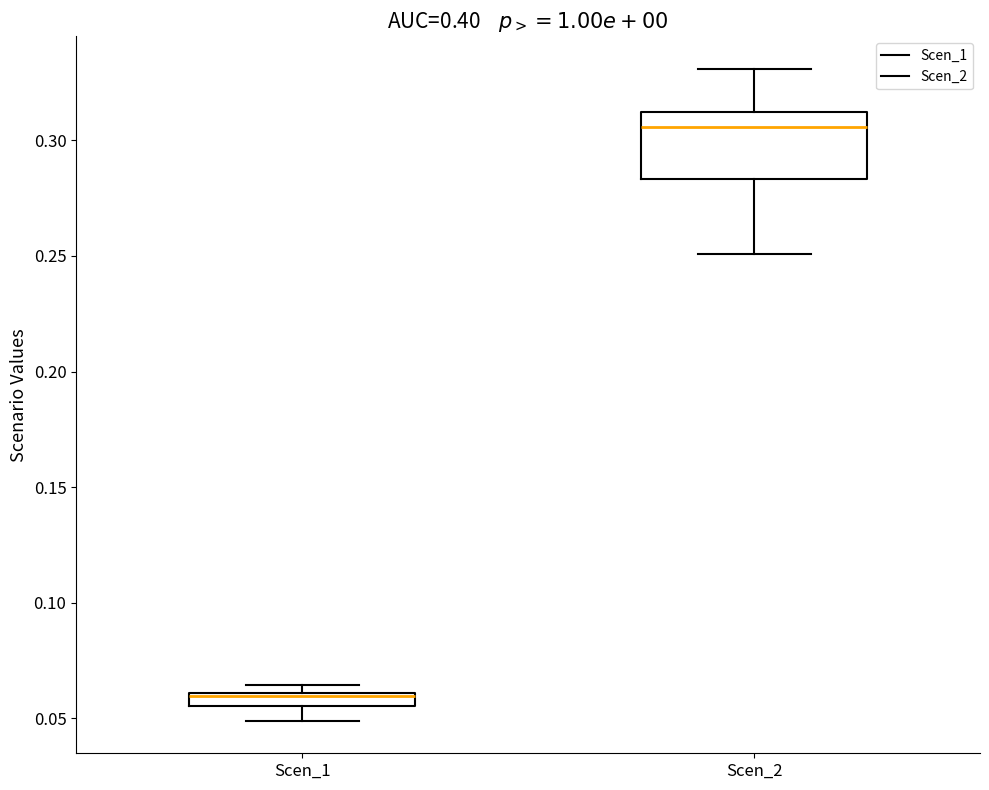

Comparing the boxes themselves (not the whiskers), which one is the tallest?

Scen_2